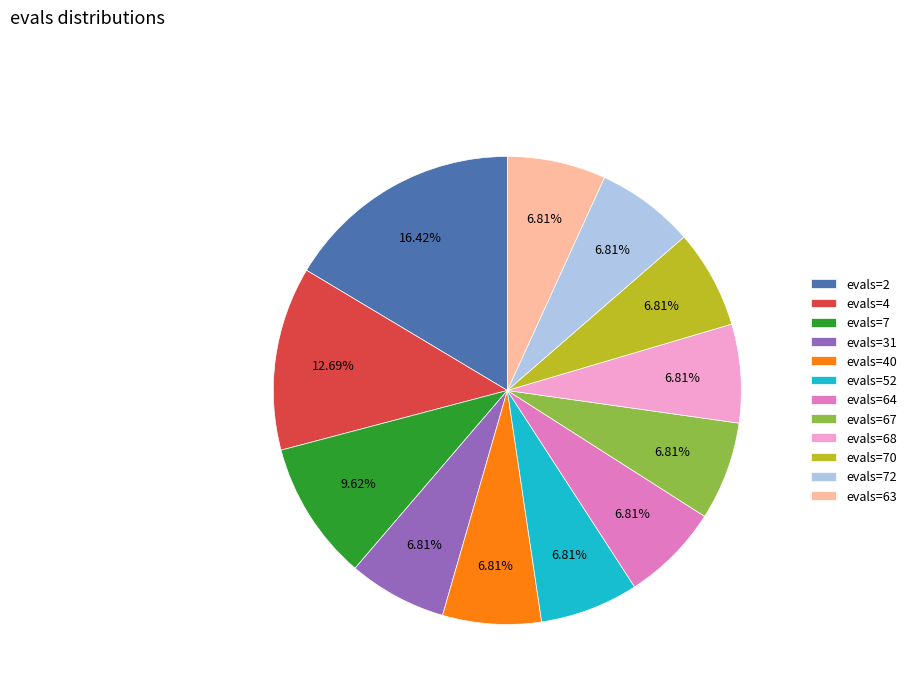

Count the number of slices in the pie.

12